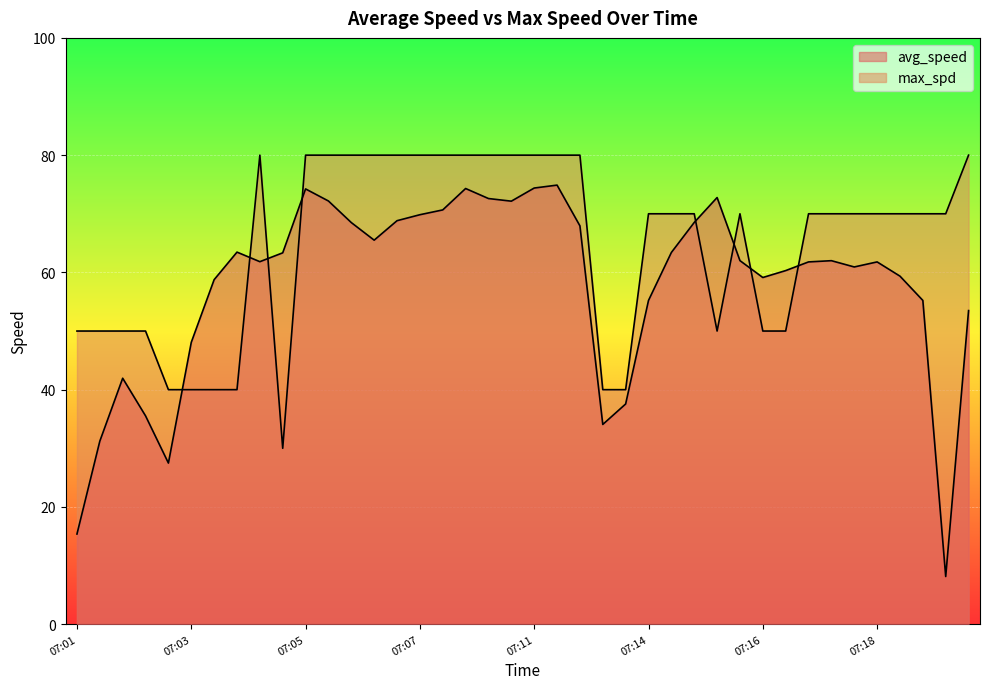

What is the average value of the max_spd series?

64.8